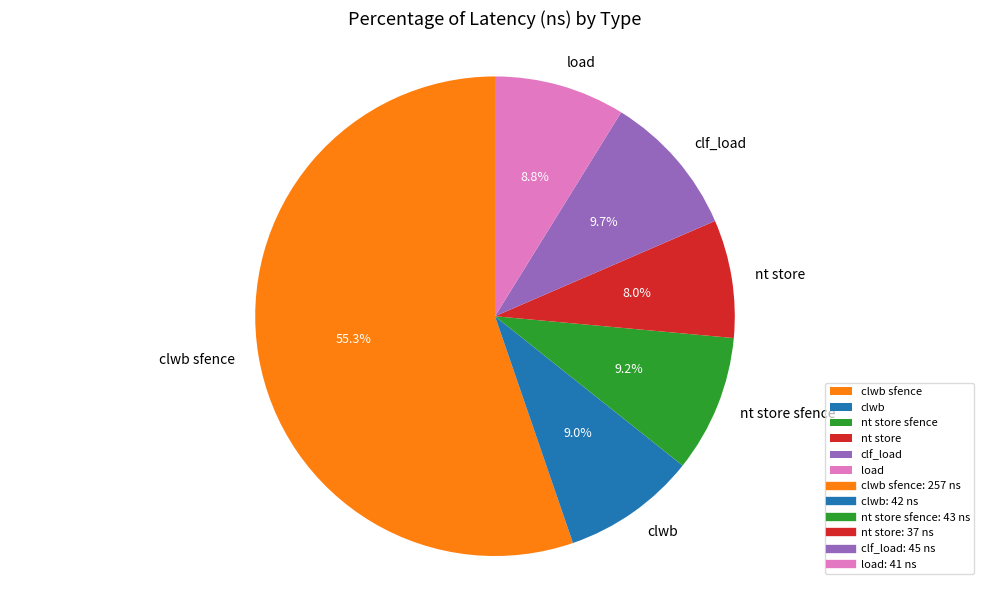

Count the number of slices in the pie.

6